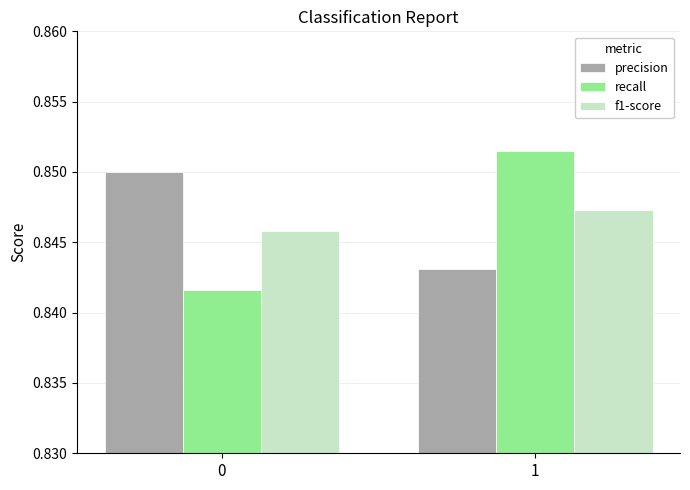

Count the number of categories in the chart.

2